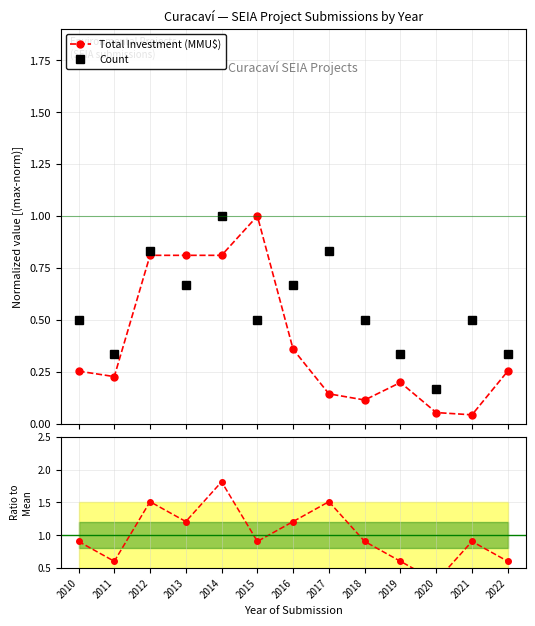

Reading left to right, extract all data points from this chart.

Total Investment (MMU$): 0.3	0.2	0.8	0.8	0.8	1.0	0.4	0.1	0.1	0.2	0.1	0.0	0.3
Count: 0.5	0.3	0.8	0.7	1.0	0.5	0.7	0.8	0.5	0.3	0.2	0.5	0.3
Count / mean: 0.9	0.6	1.5	1.2	1.8	0.9	1.2	1.5	0.9	0.6	0.3	0.9	0.6